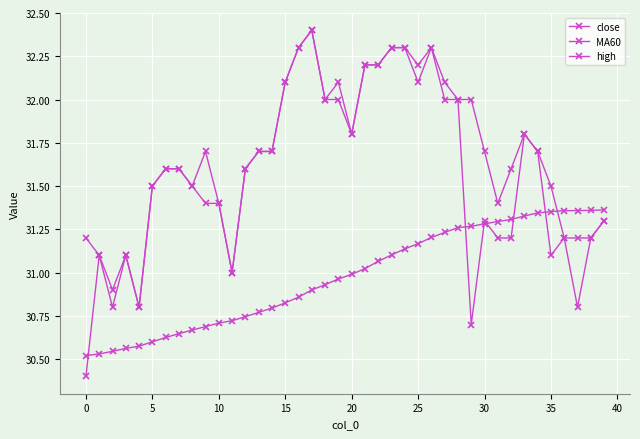

How many categories are shown in the chart?

40